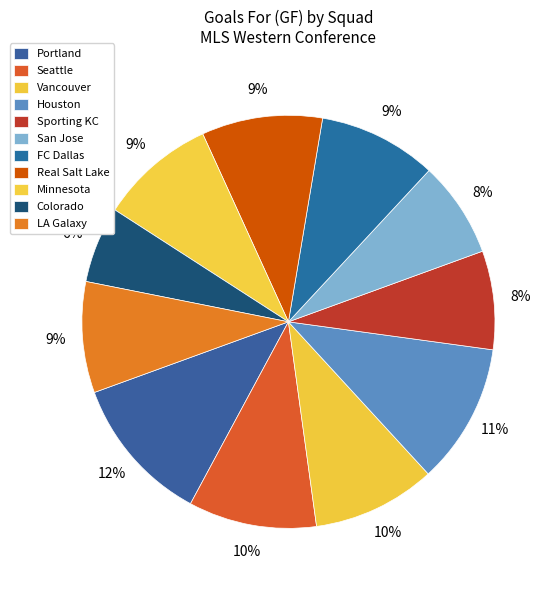

Which slice is the largest?

Portland